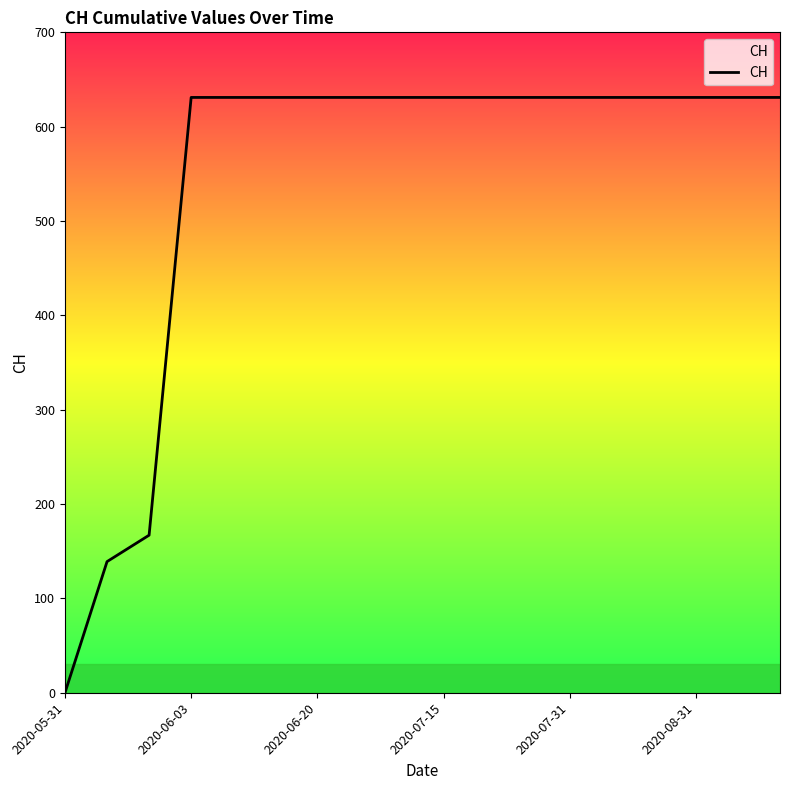

What is the greatest value displayed?

631